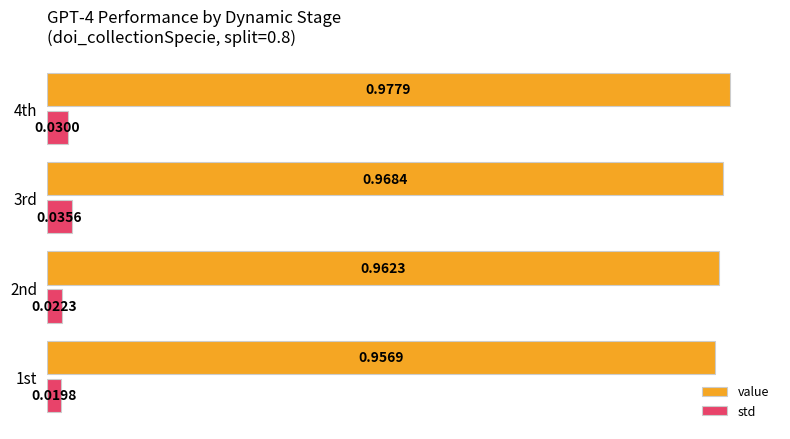

List the series in order of their peak value, lowest first.

std, value